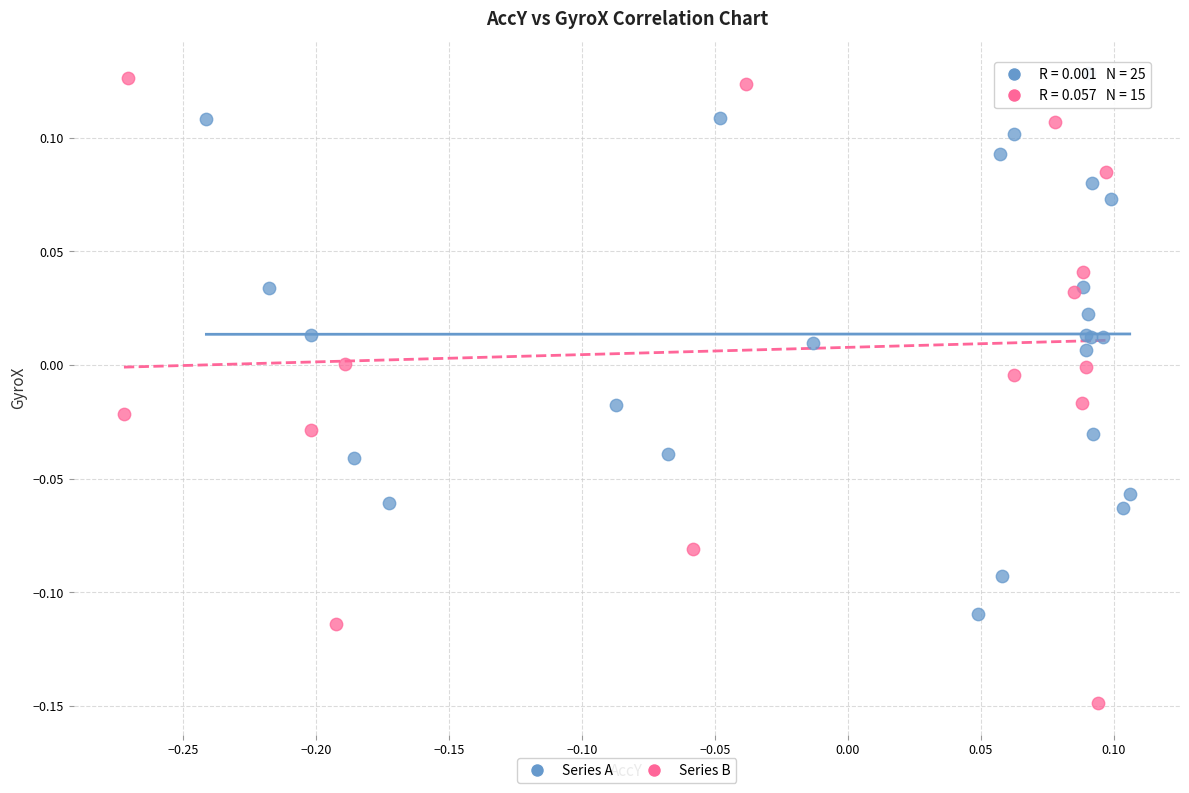

What are all the series names shown in the legend?

Series A, Series B